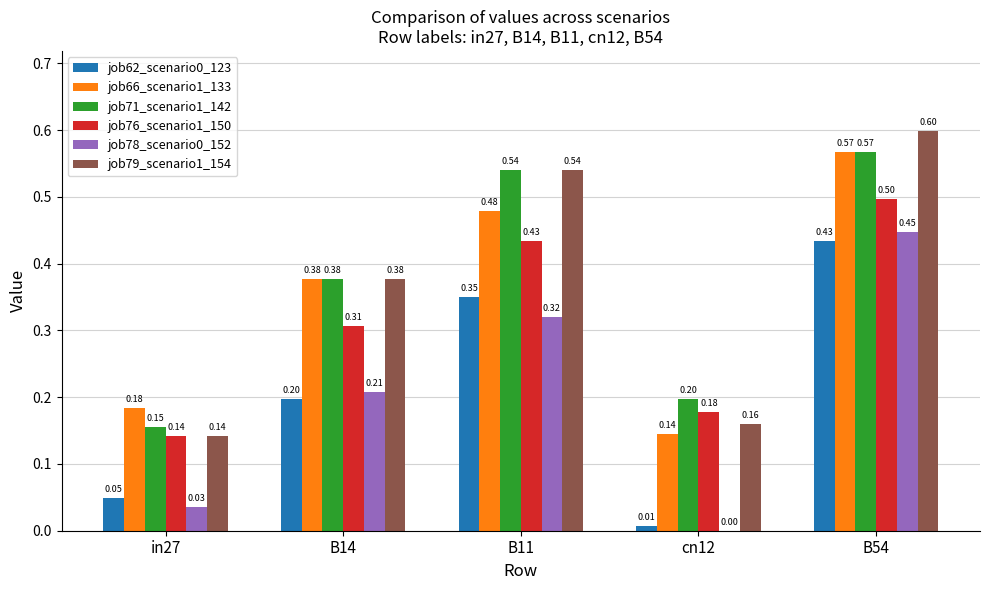

Between B11 and cn12, which series saw the biggest shift?

job79_scenario1_154